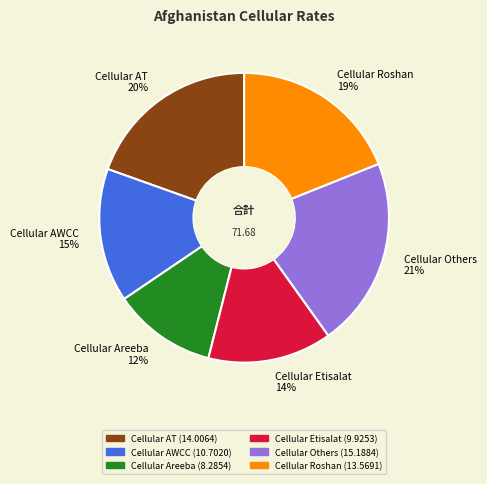

Count the number of slices in the pie.

6